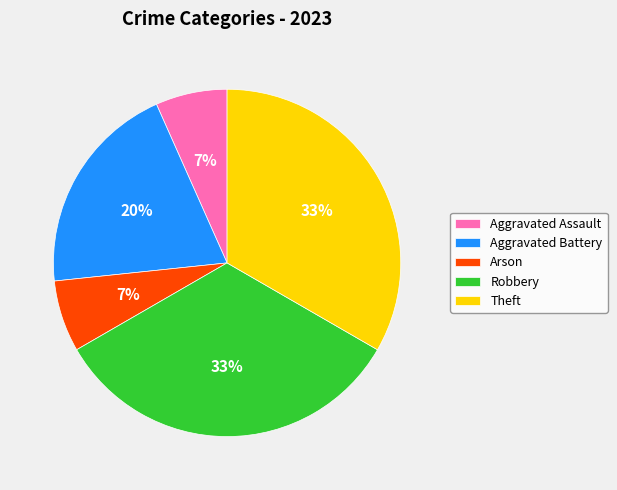

How many slices are in this pie chart?

5